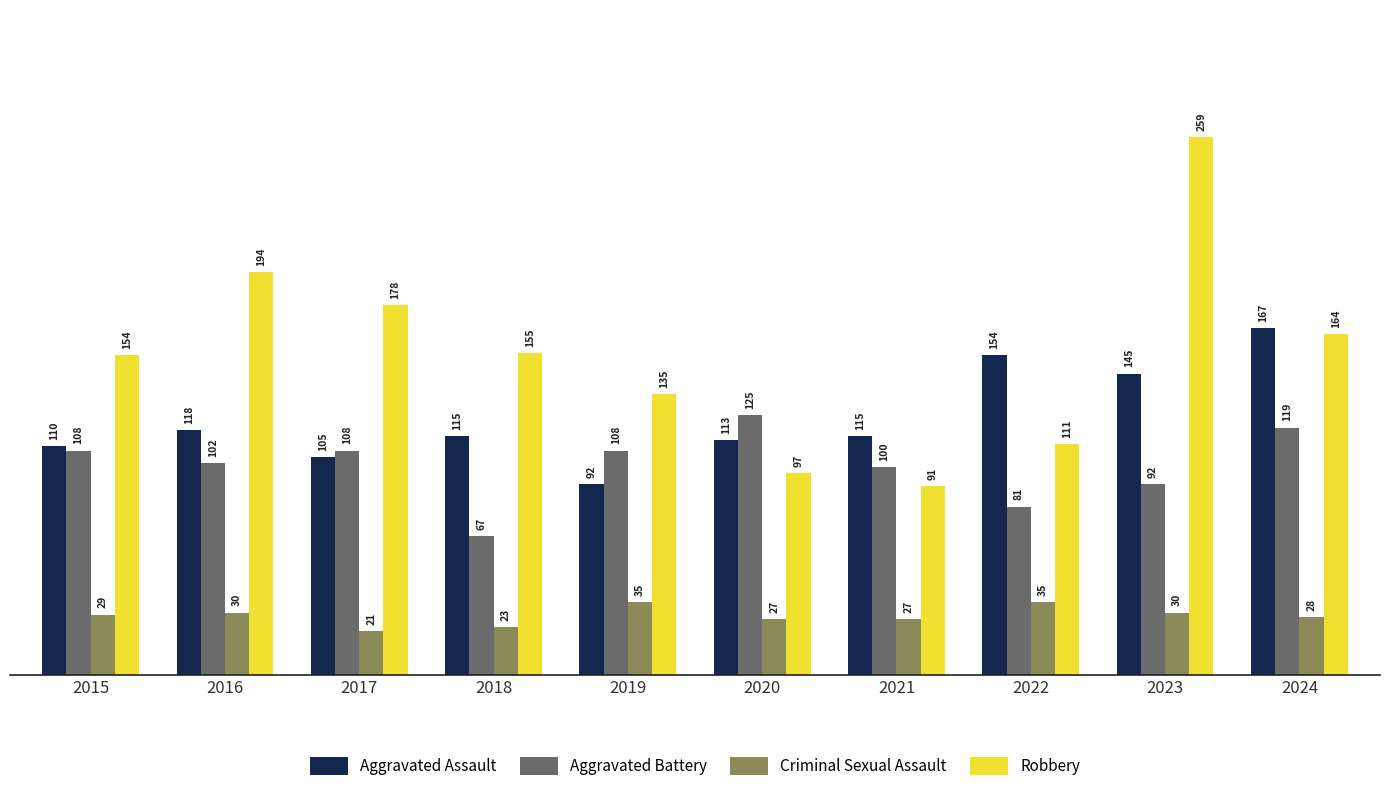

List the series in order of their peak value, highest first.

Robbery, Aggravated Assault, Aggravated Battery, Criminal Sexual Assault